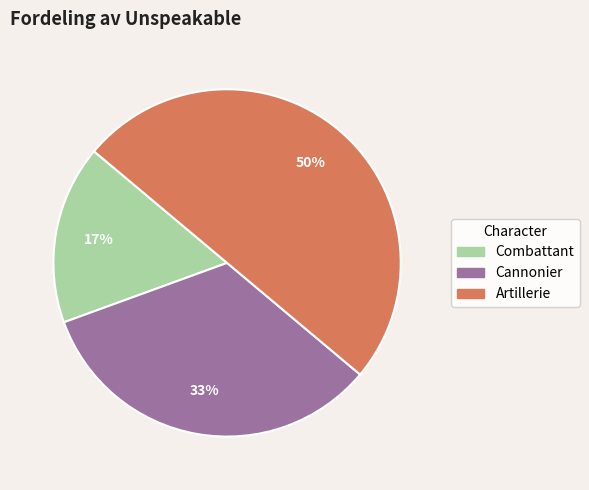

To the nearest percent, what percentage of the pie is Combattant?

17%